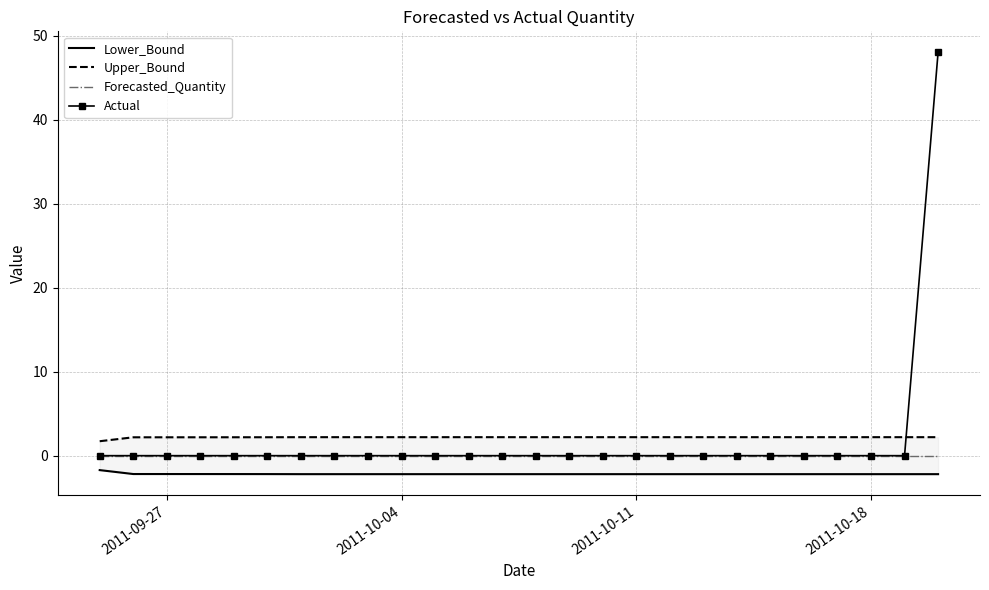

How many data points in Upper_Bound are above 2?

25